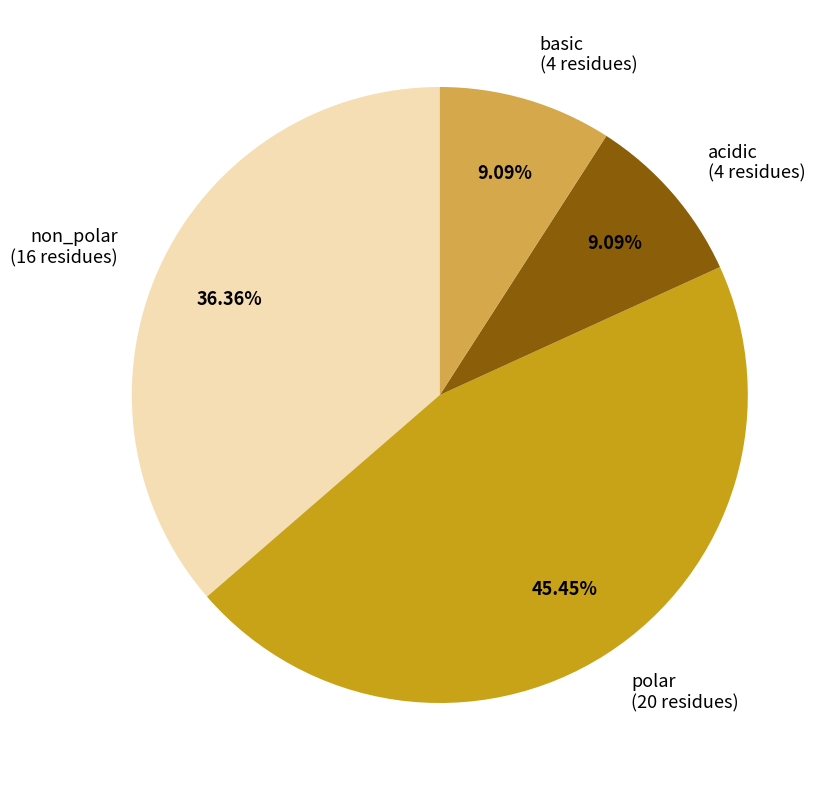

To the nearest percent, what portion does polar represent?

45%